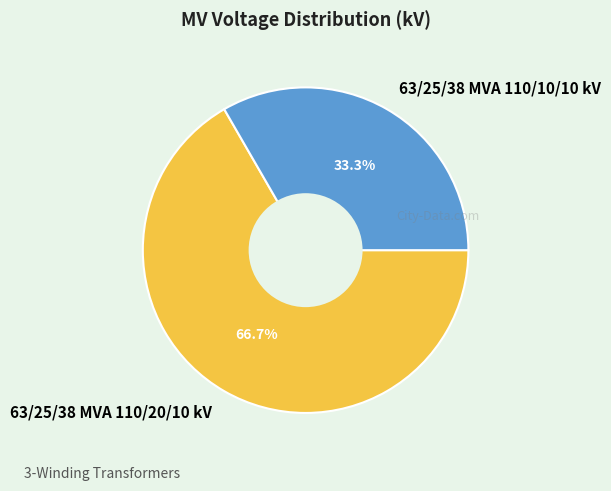

True or false: 63/25/38 MVA 110/10/10 kV accounts for 46% of the total.

False